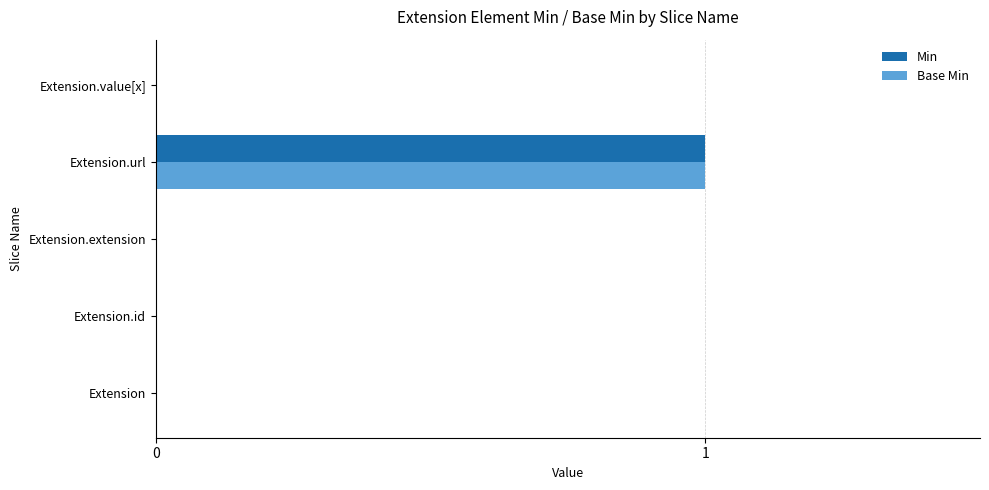

Is the value of Base Min at Extension.url greater than the value of Min at Extension.extension?

Yes